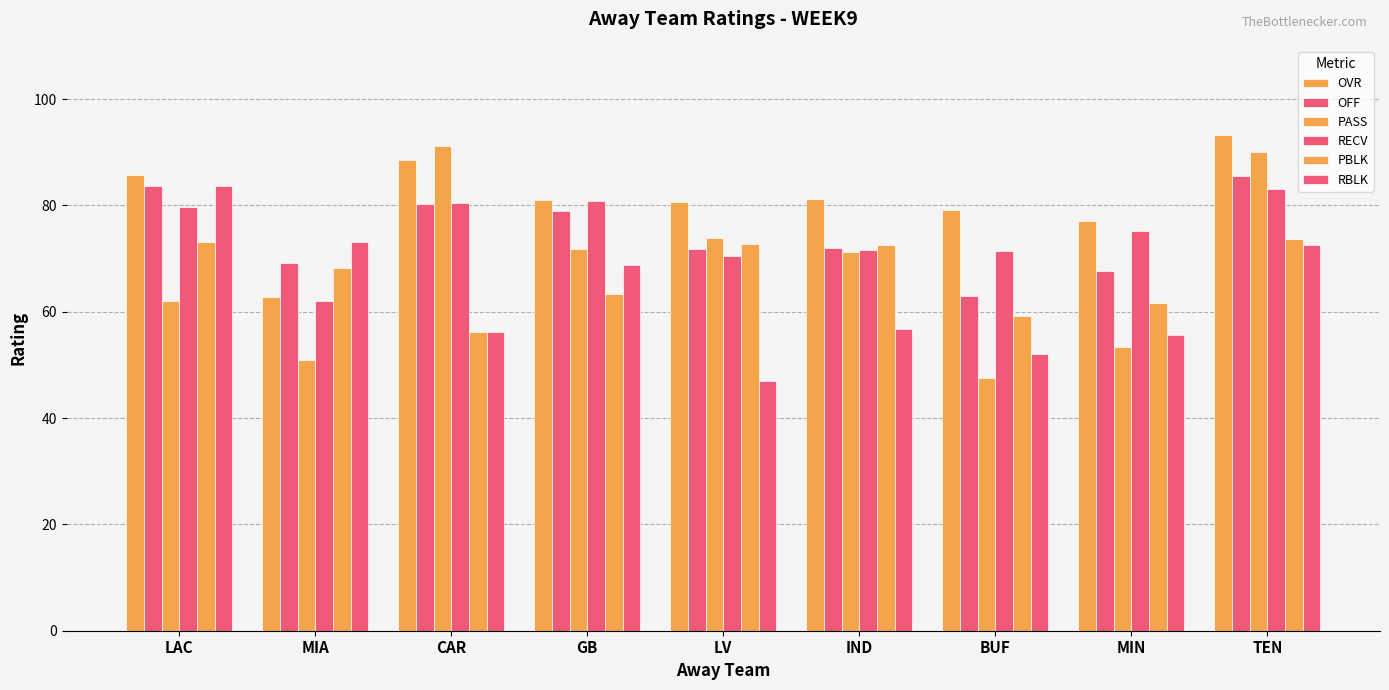

What is the minimum value shown in the chart?

47.0